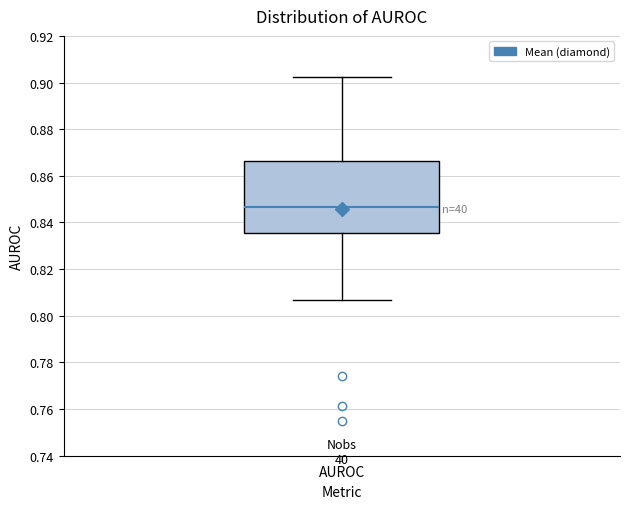

Read this box plot against the y-axis: the position of the median line, the range covered by the box, and the ends of both whiskers. The values are not printed on the chart, so give them approximately, as read against the axis.

median 0.846, box 0.836 to 0.866, whiskers 0.806 to 0.902